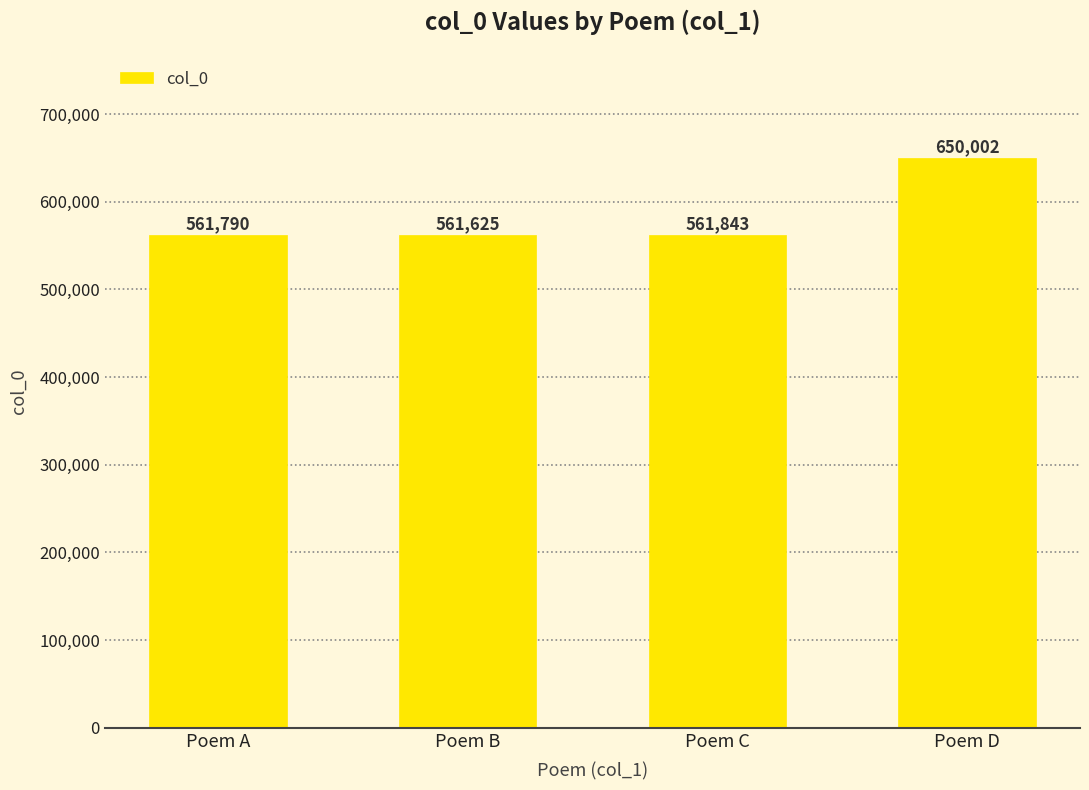

What is the sum of the values at Poem B and Poem C?

1123468